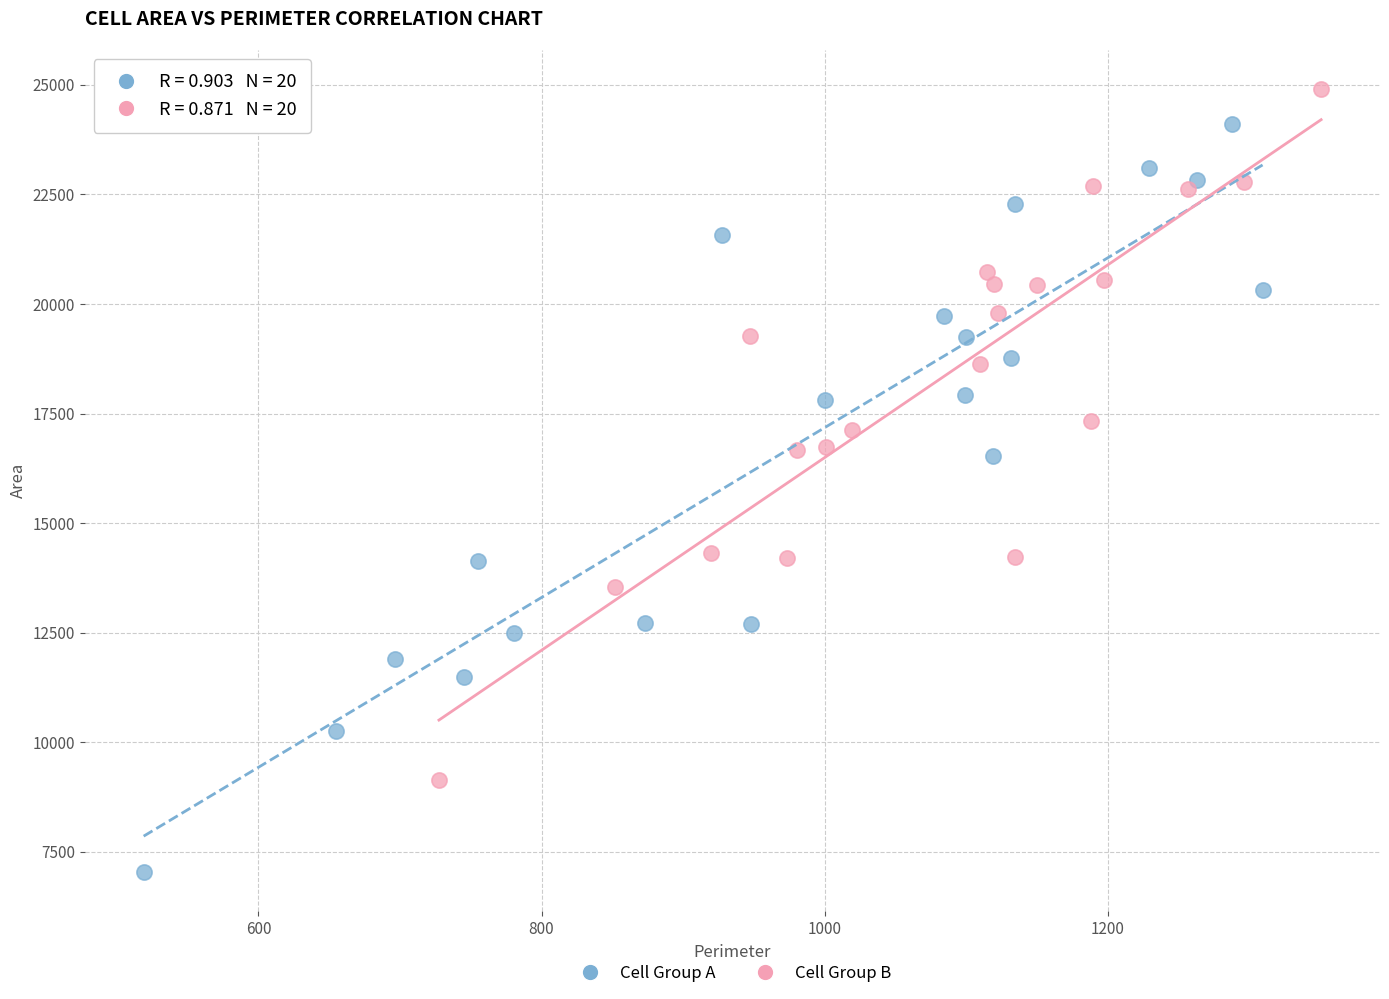

Which series contains the lowest Y value?

Cell Group A